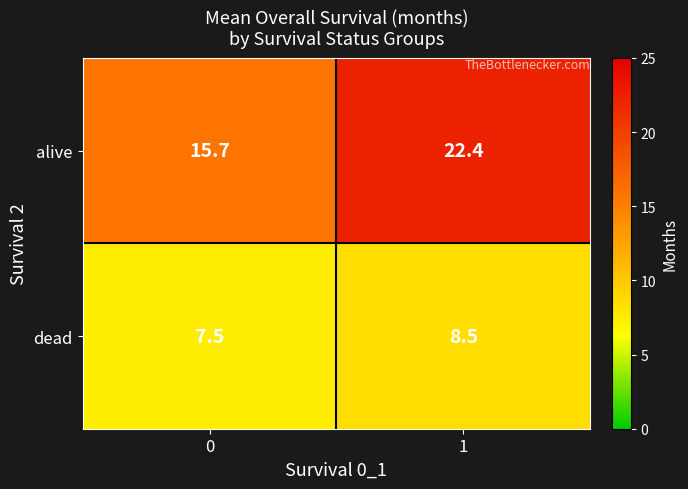

The value of dead at 1 is 8.5. True or false?

True